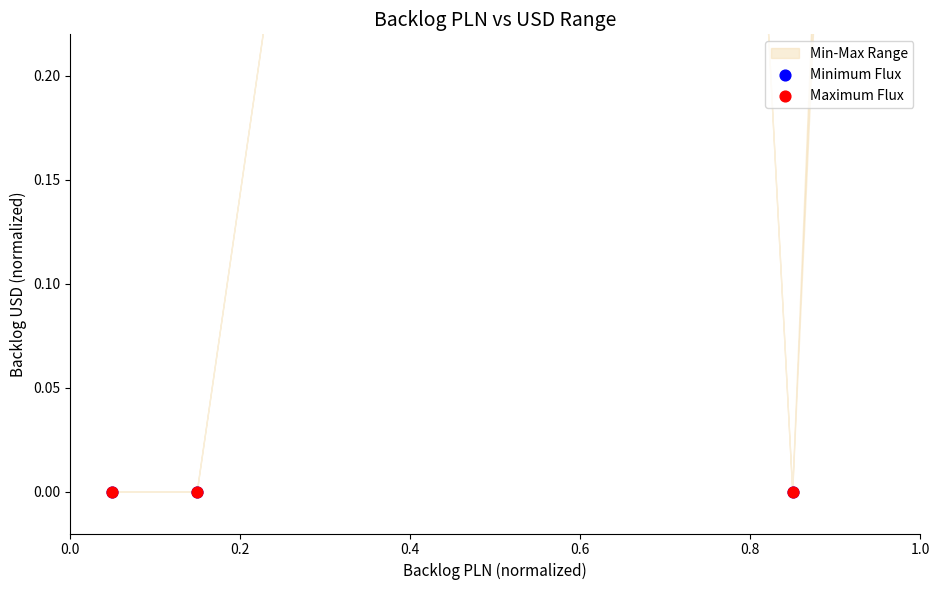

Which series has the largest total across all categories?

Maximum Flux